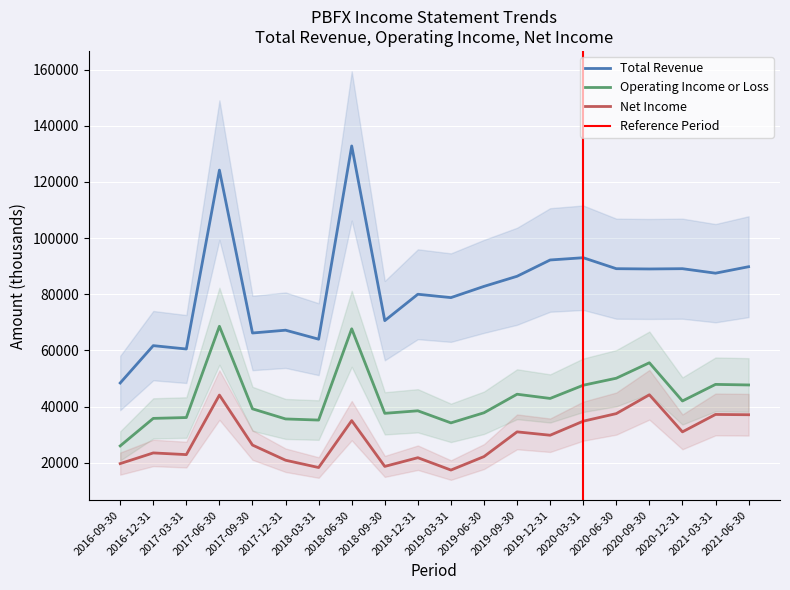

How many lines are shown in the chart?

3